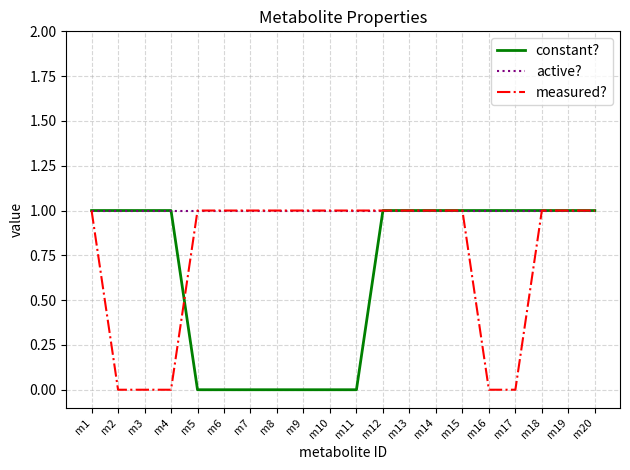

Is the value of constant? at m4 greater than the value of measured? at m4?

Yes